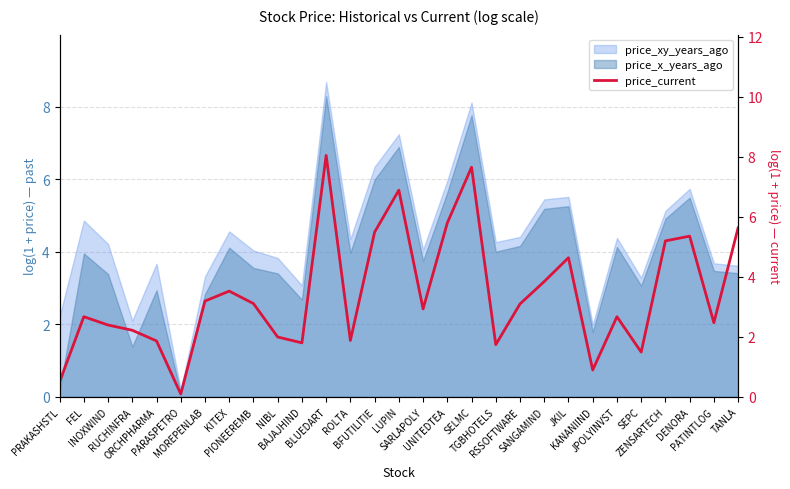

Approximately how many times larger is the value at BLUEDART compared to PIONEEREMB?

2.6